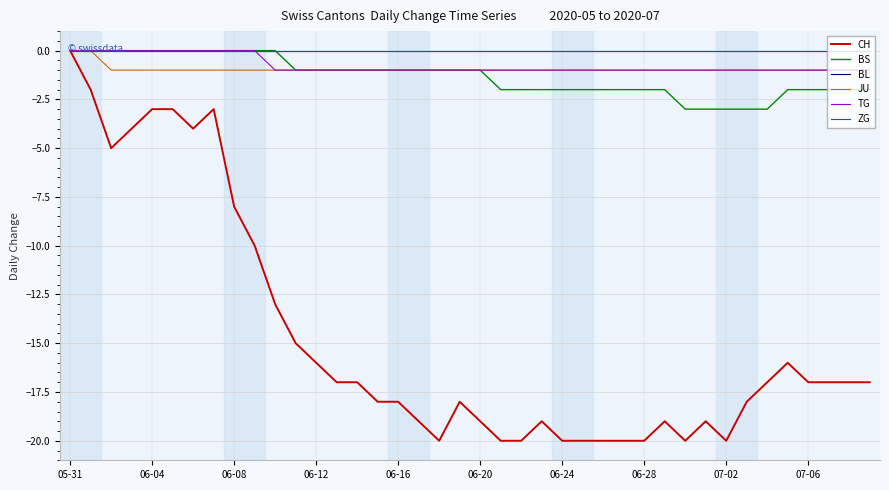

True or false: ZG and TG cross at least once.

False